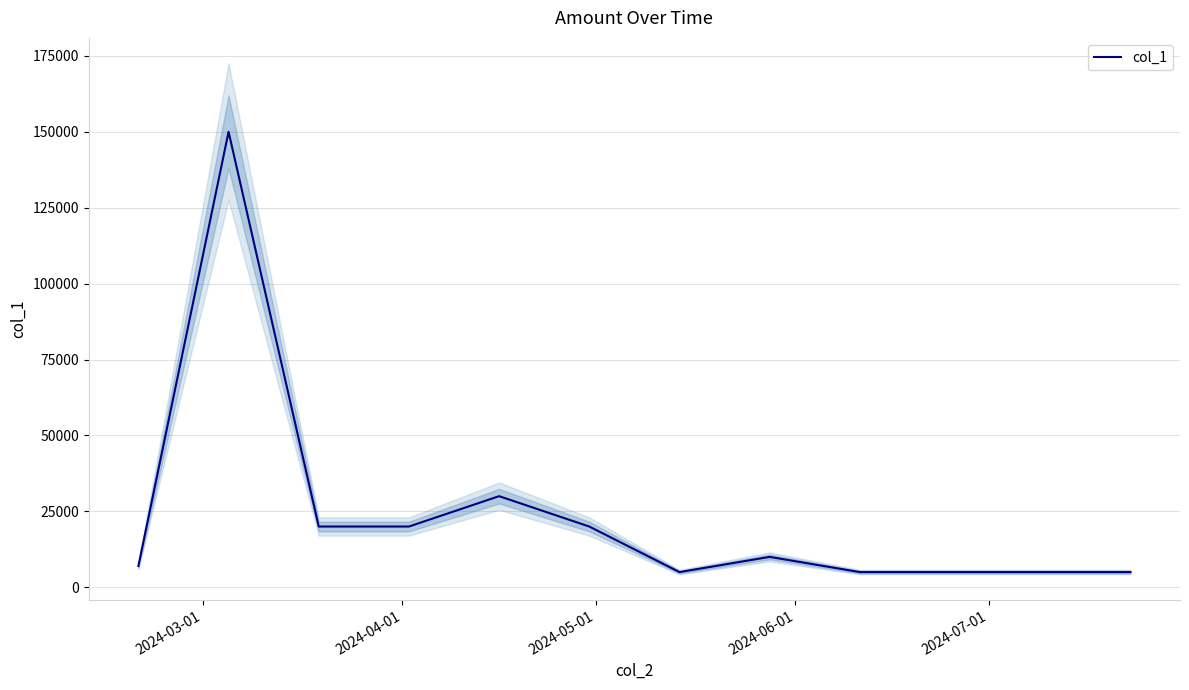

Count the number of data series in this chart.

1